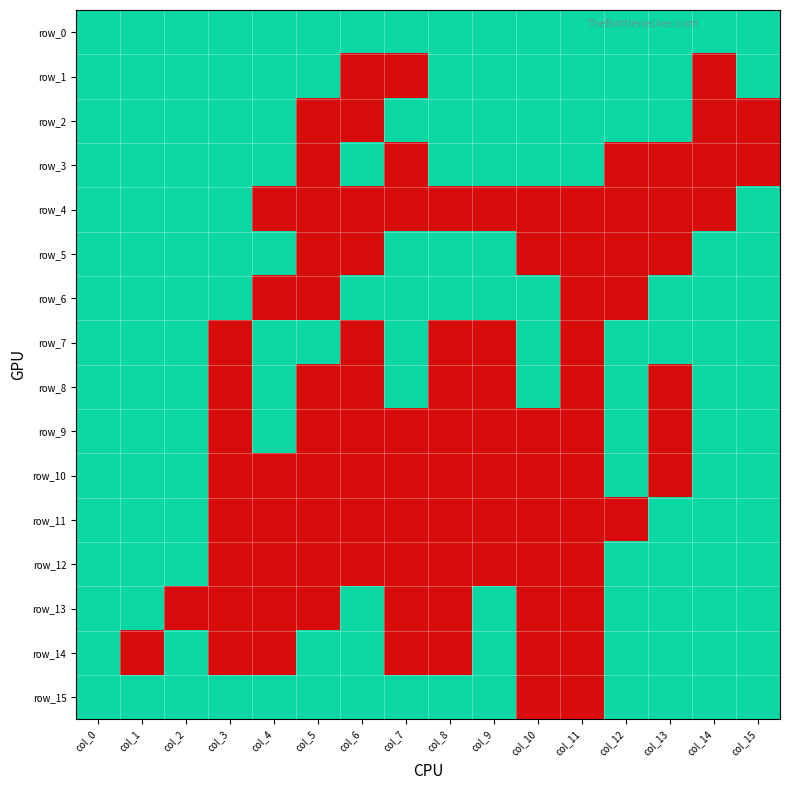

Which series changed the most between col_9 and col_11?

row_5